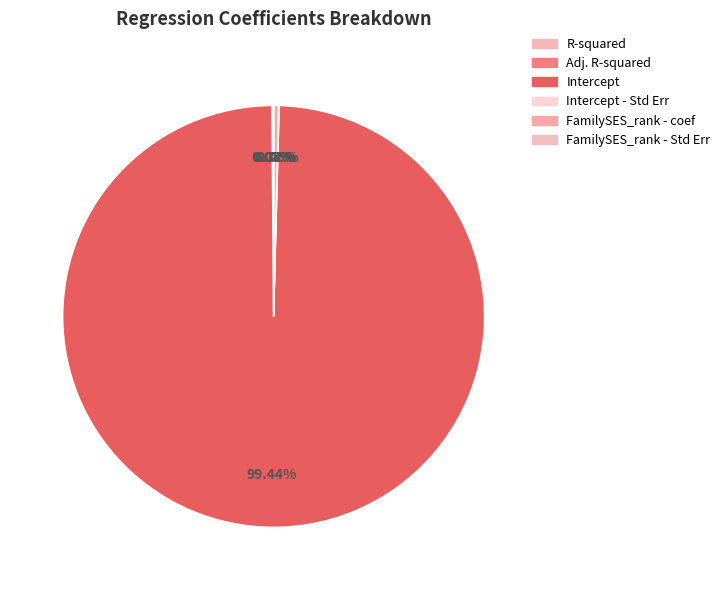

Is it true that Intercept is 99% of the pie?

True